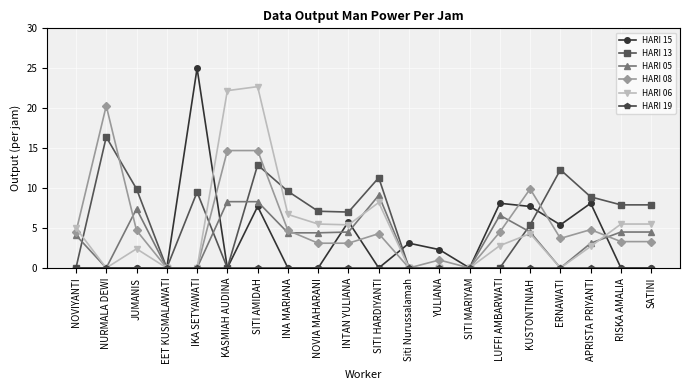

Which series has the largest total across all categories?

HARI 13